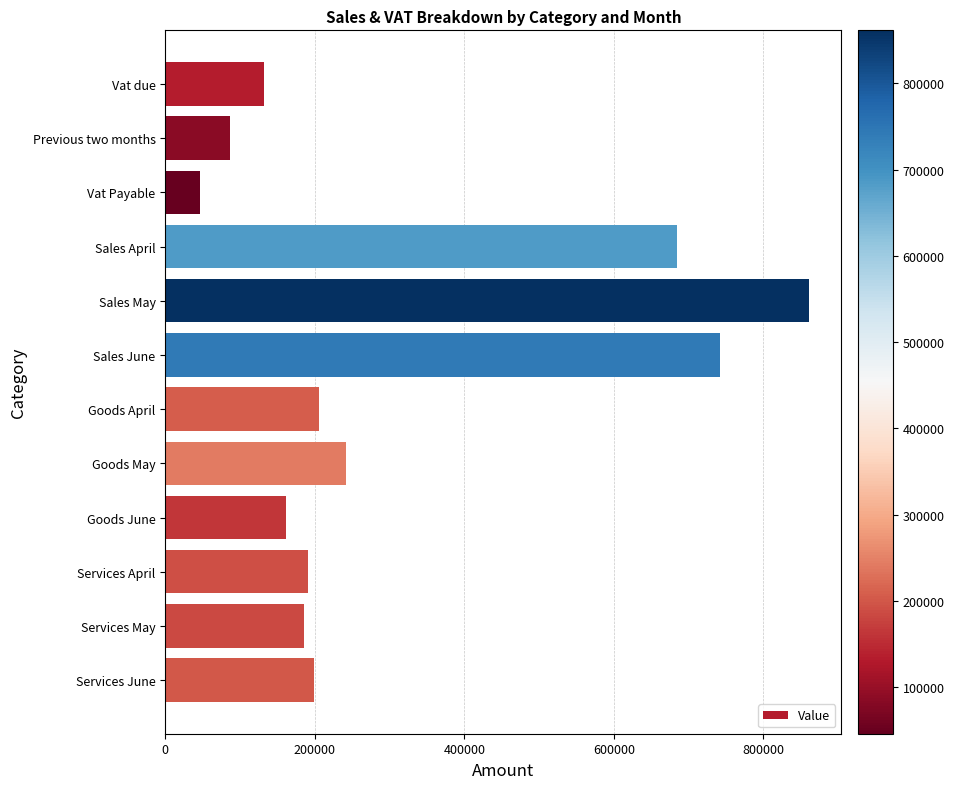

What is the value of the 6th bar from the top?

742622.1